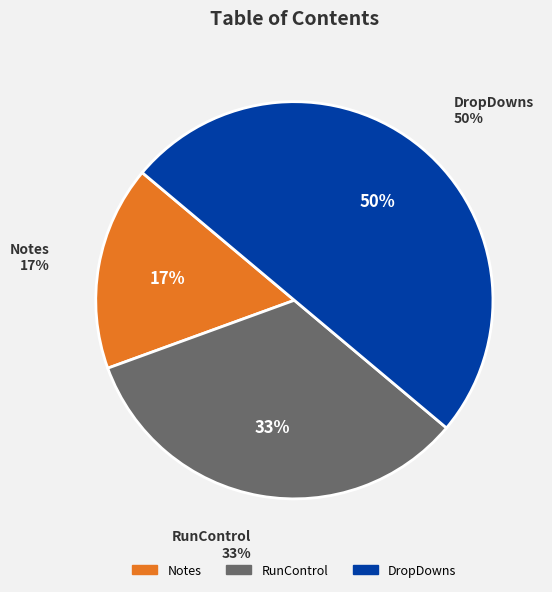

True or false: RunControl accounts for 43% of the total.

False